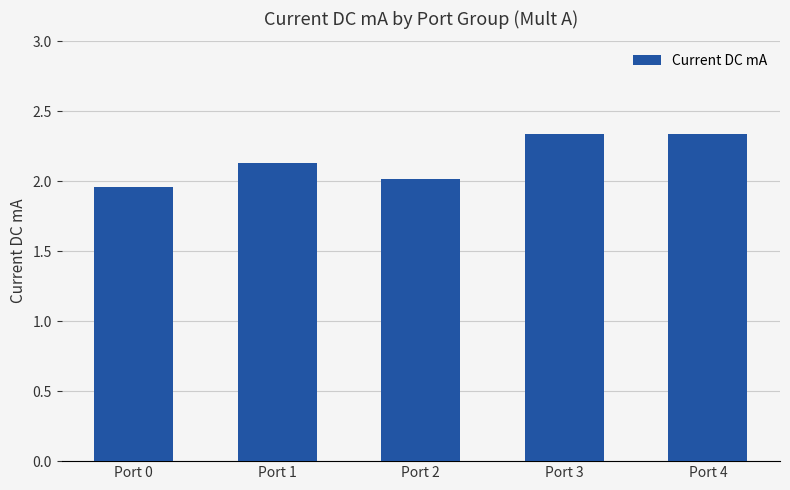

At which category does the chart reach its minimum across all series?

Port 0